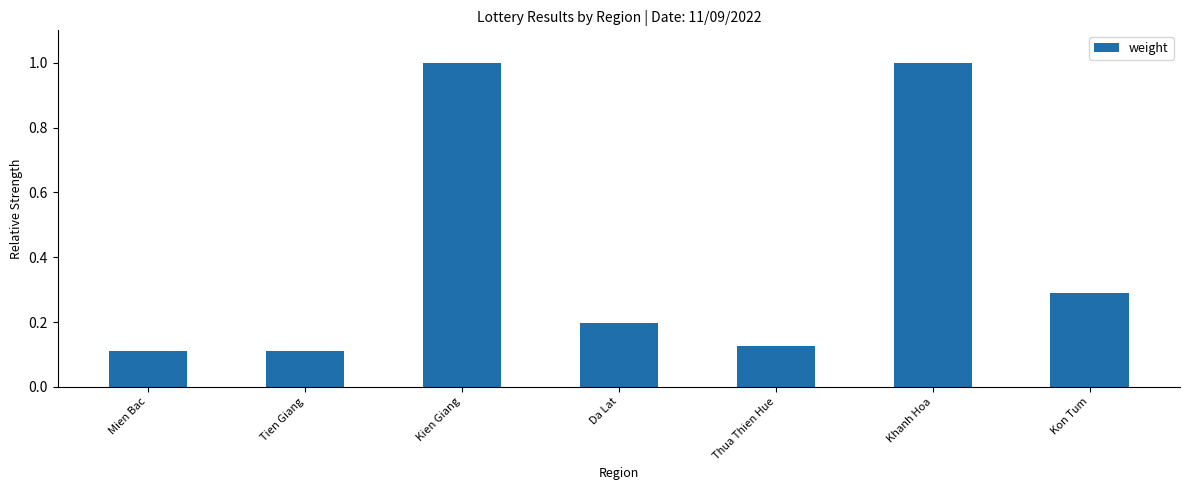

What is the maximum value shown in the chart?

1.0